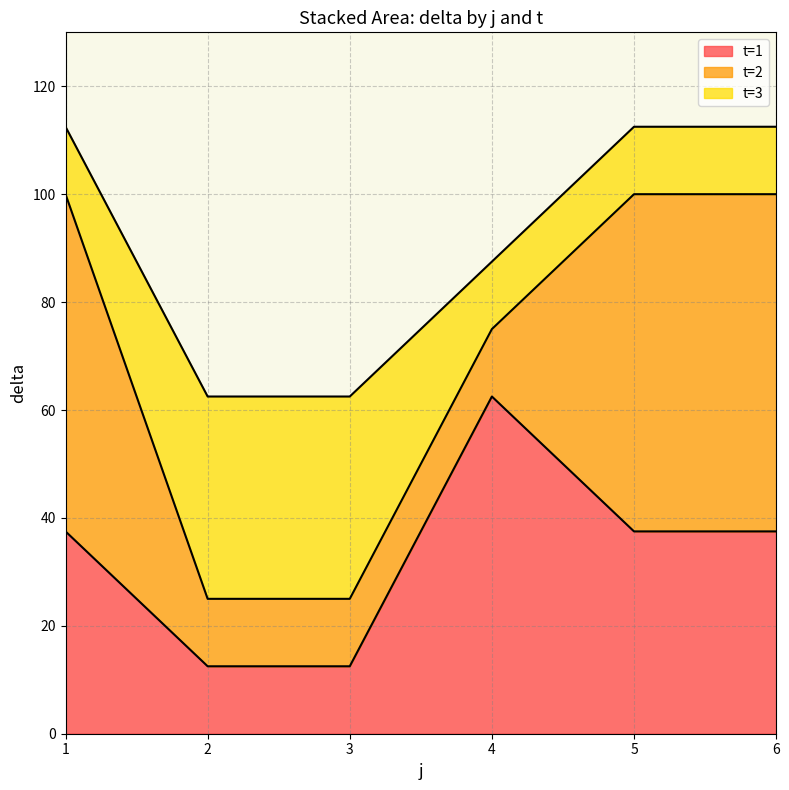

The value of delta at 2 is 90.6. True or false?

False